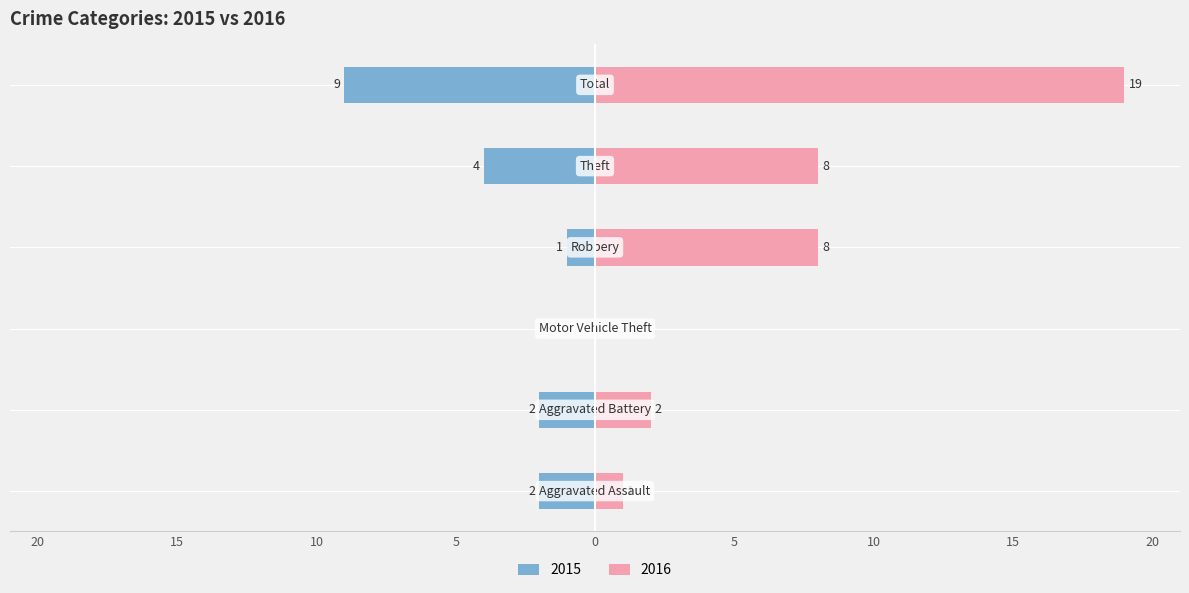

How many groups of bars are there?

6